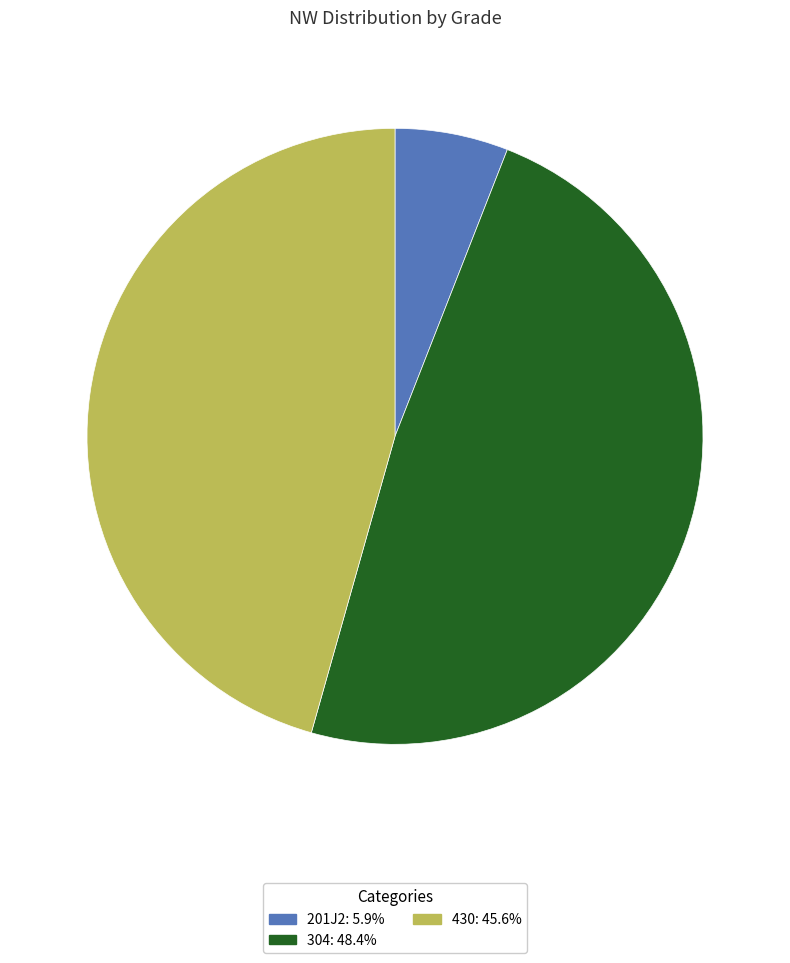

True or false: 304 accounts for 41% of the total.

False